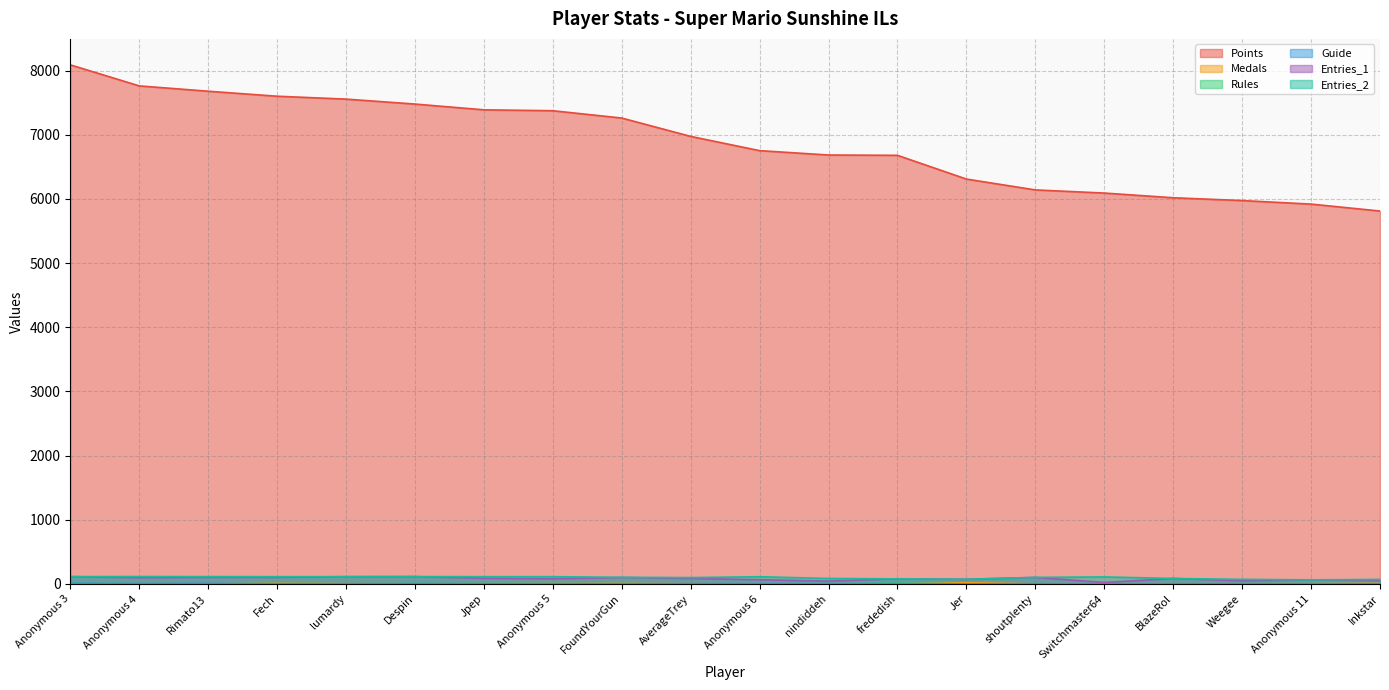

How many lines are shown in the chart?

6